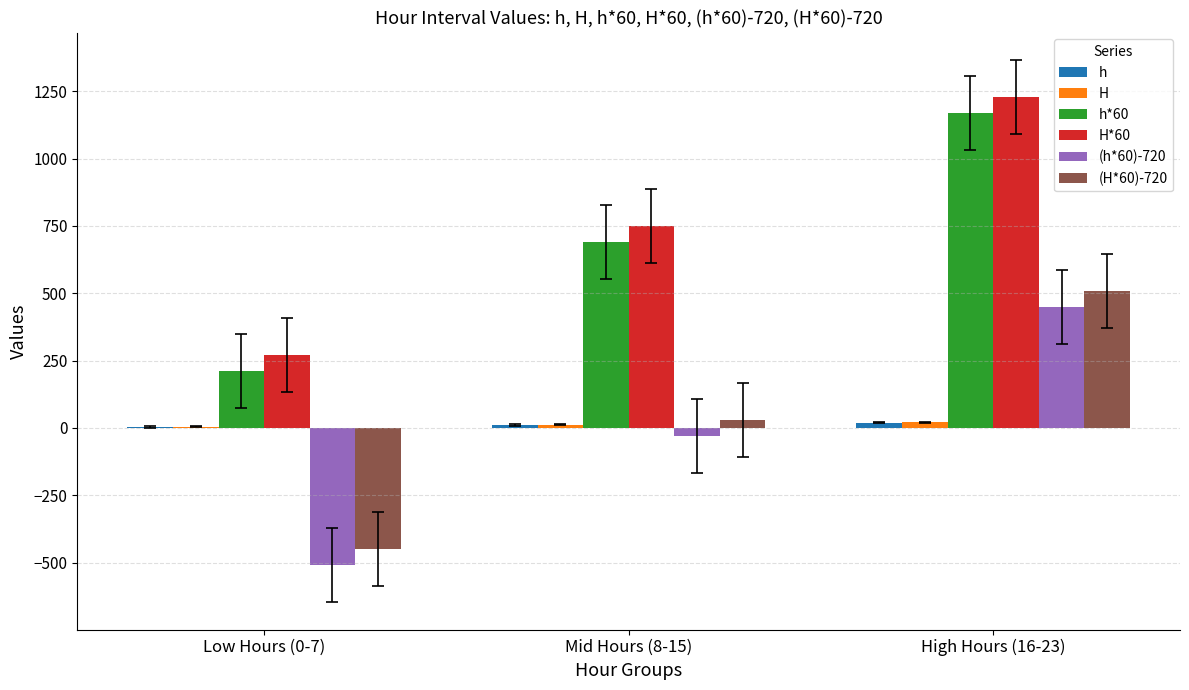

The value of H at Mid Hours (8-15) is 12.5. True or false?

True